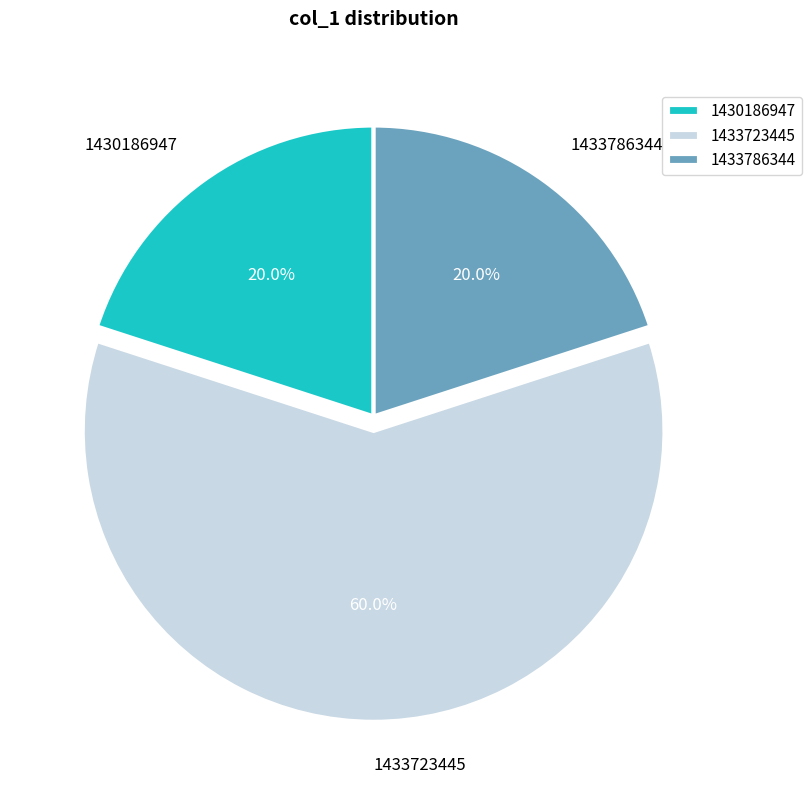

Combined, do 1430186947 and 1433723445 account for over 50%?

Yes